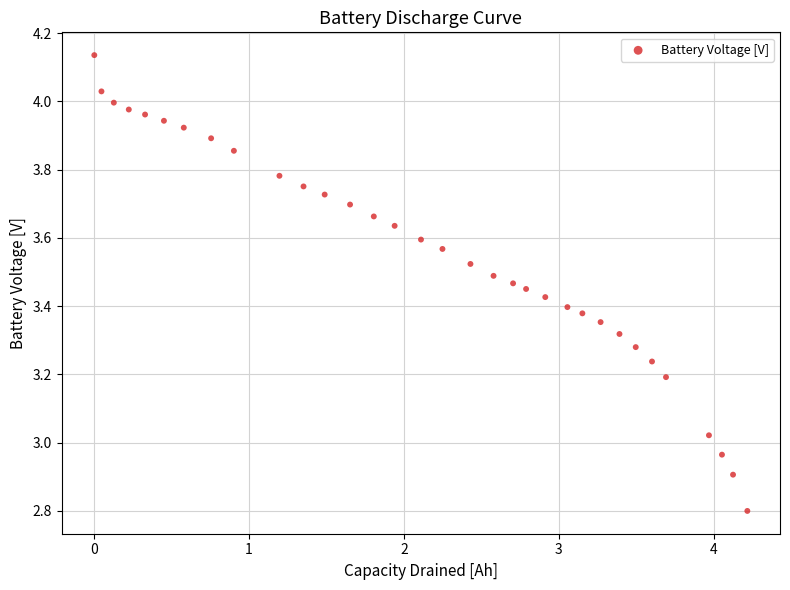

What is the range of Y values (max minus min)?

1.3